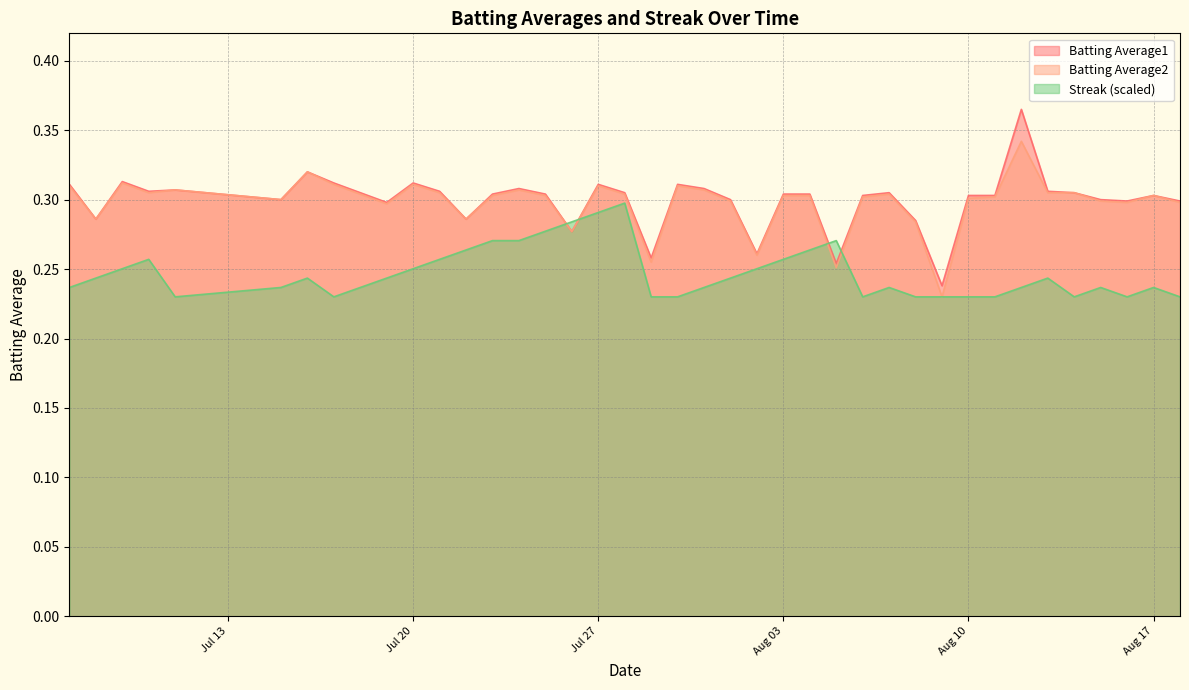

How many distinct data groups are displayed?

3